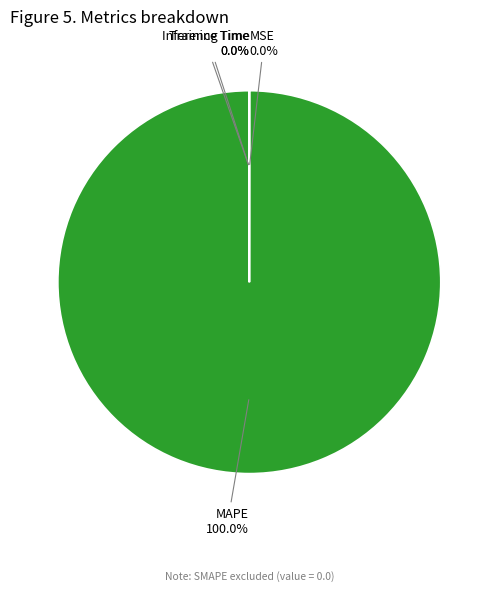

What is the largest slice in the pie chart?

MAPE